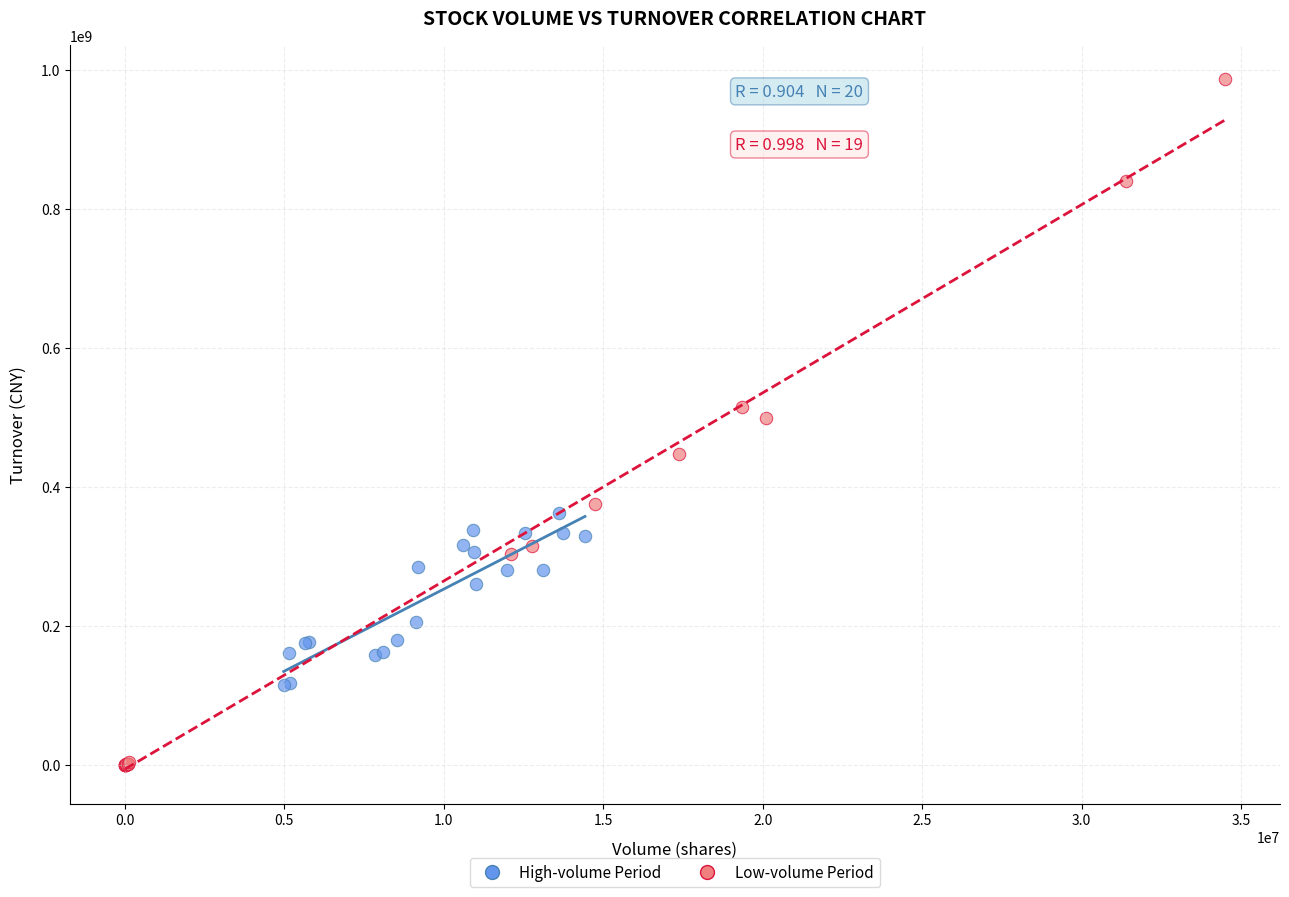

Which series reaches the minimum Y coordinate?

Low-volume Period